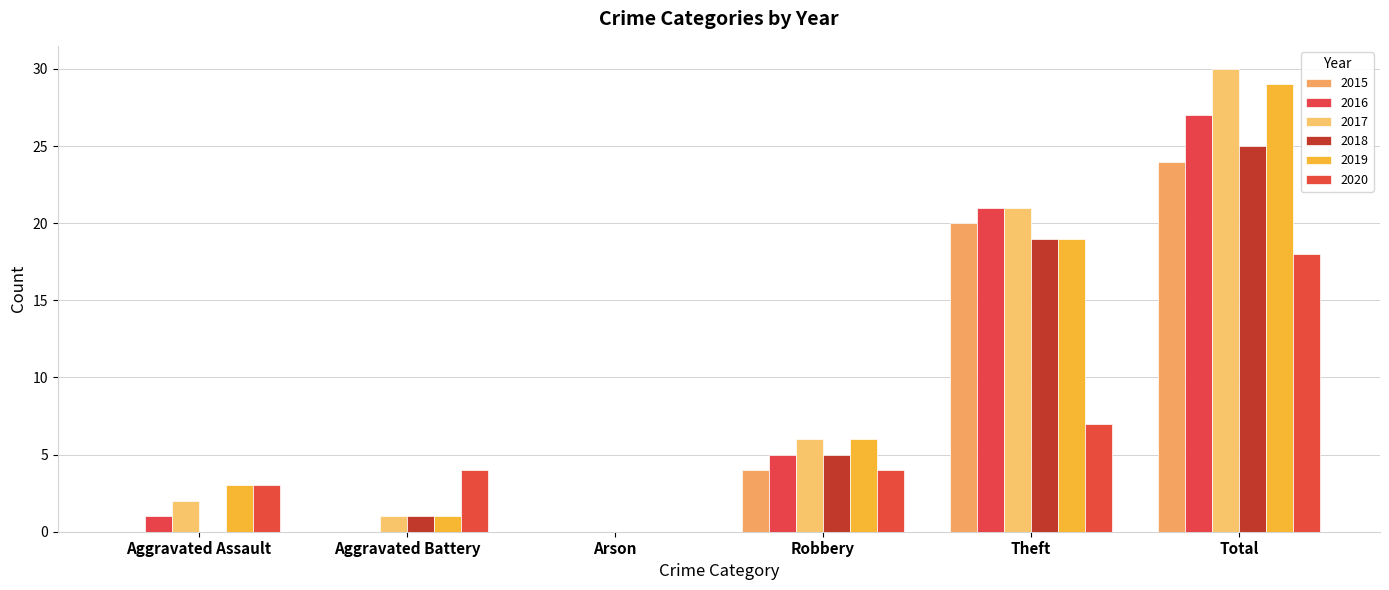

What is the label of the 5th bar from the right?

Aggravated Battery